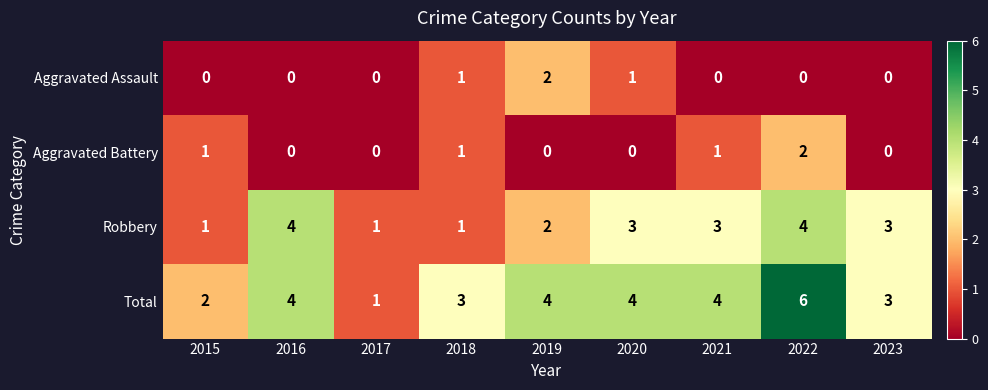

Is the value of Total at 2017 greater than the value of Aggravated Assault at 2015?

Yes